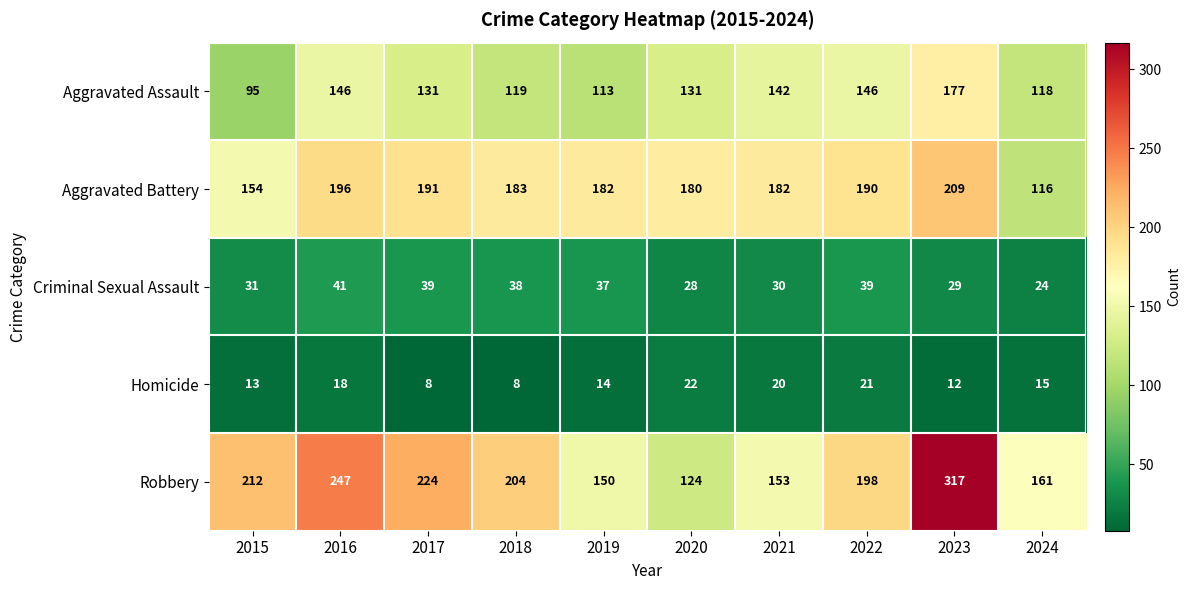

Which series changed the most between 2019 and 2020?

Robbery